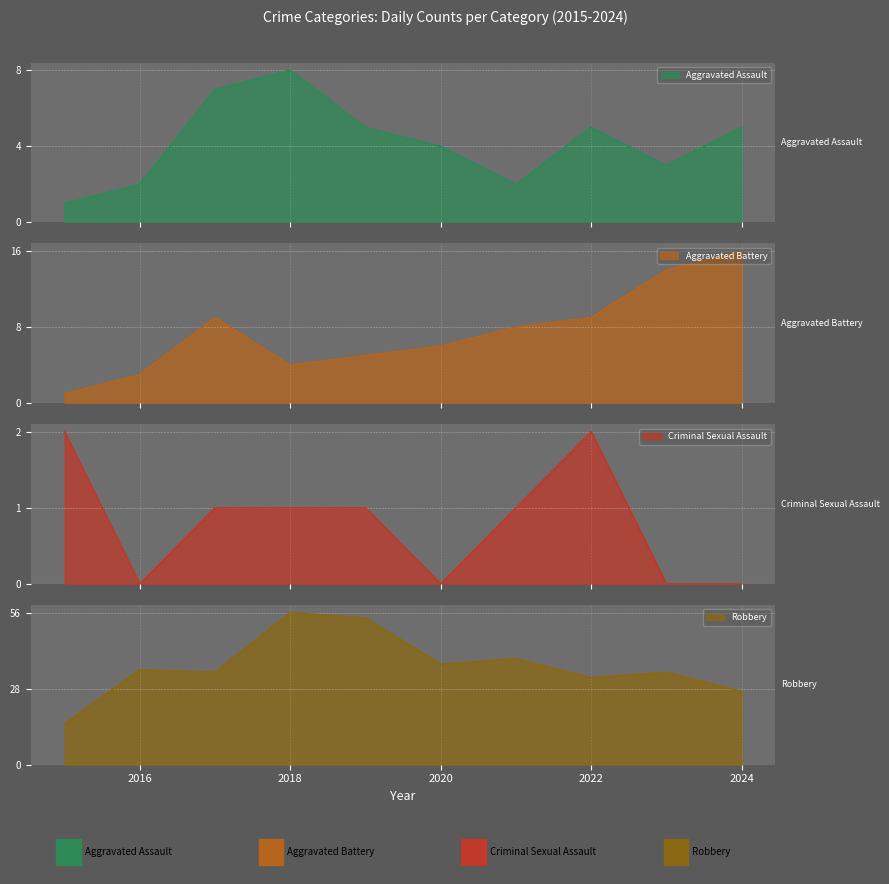

What is the total value across all series at 2022?

48